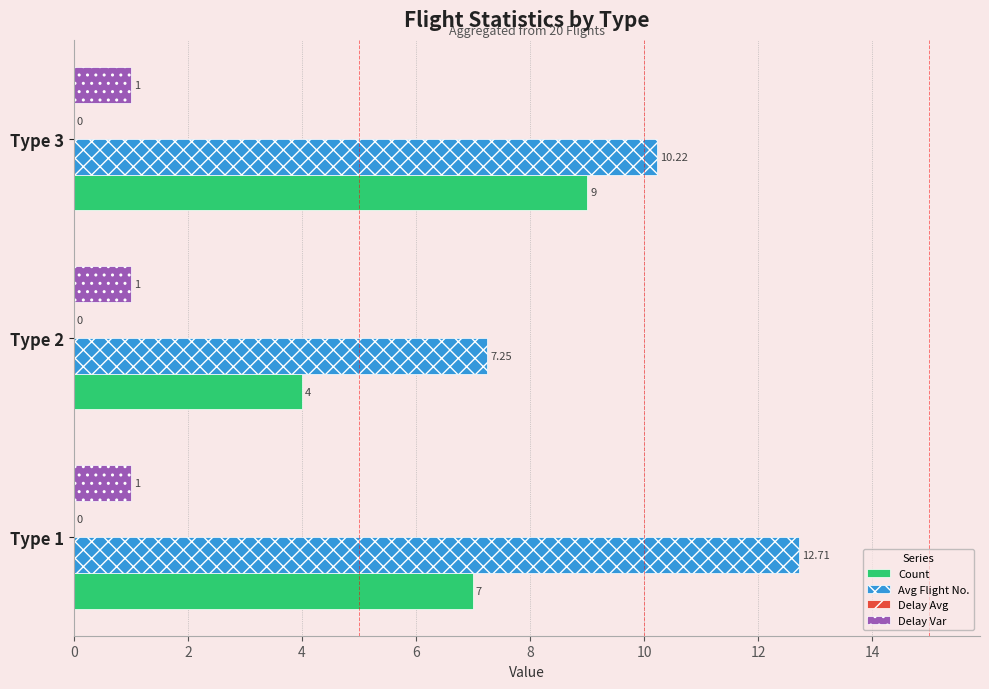

What is the difference between the maximum and minimum values in the Count series?

5.0